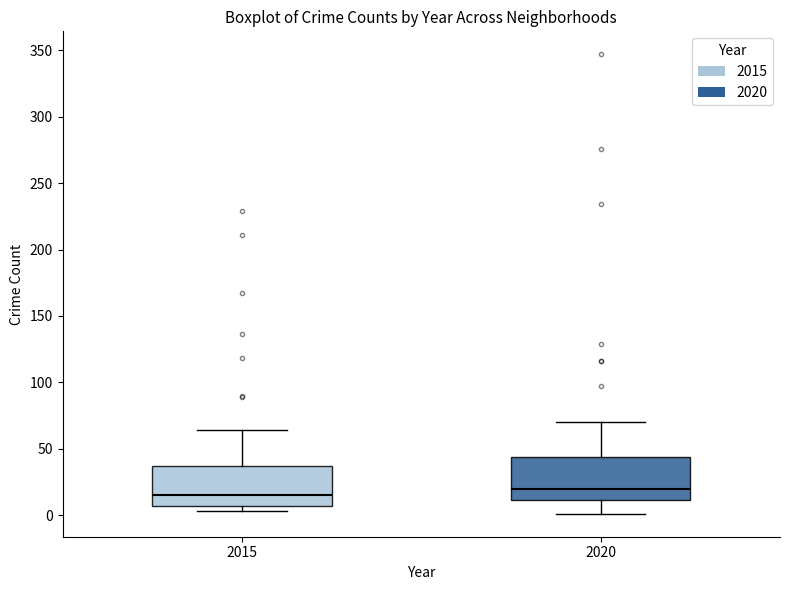

Where is the lower edge of the box at x = 2015 on the y-axis? The values are not printed on the chart, so give them approximately, as read against the axis.

5